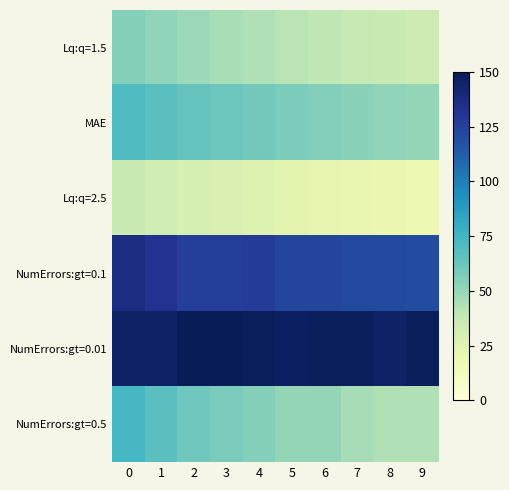

Which label corresponds to the largest value in the chart?

2